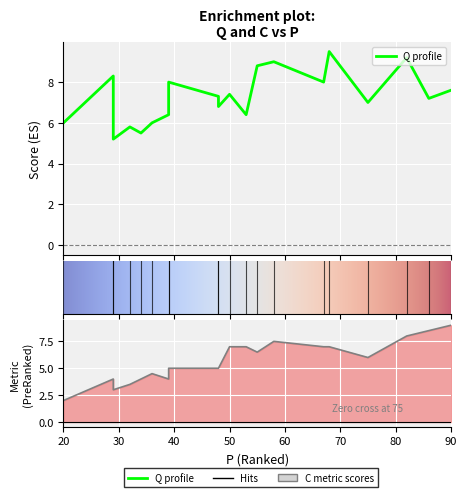

What is the maximum value for C?

9.0